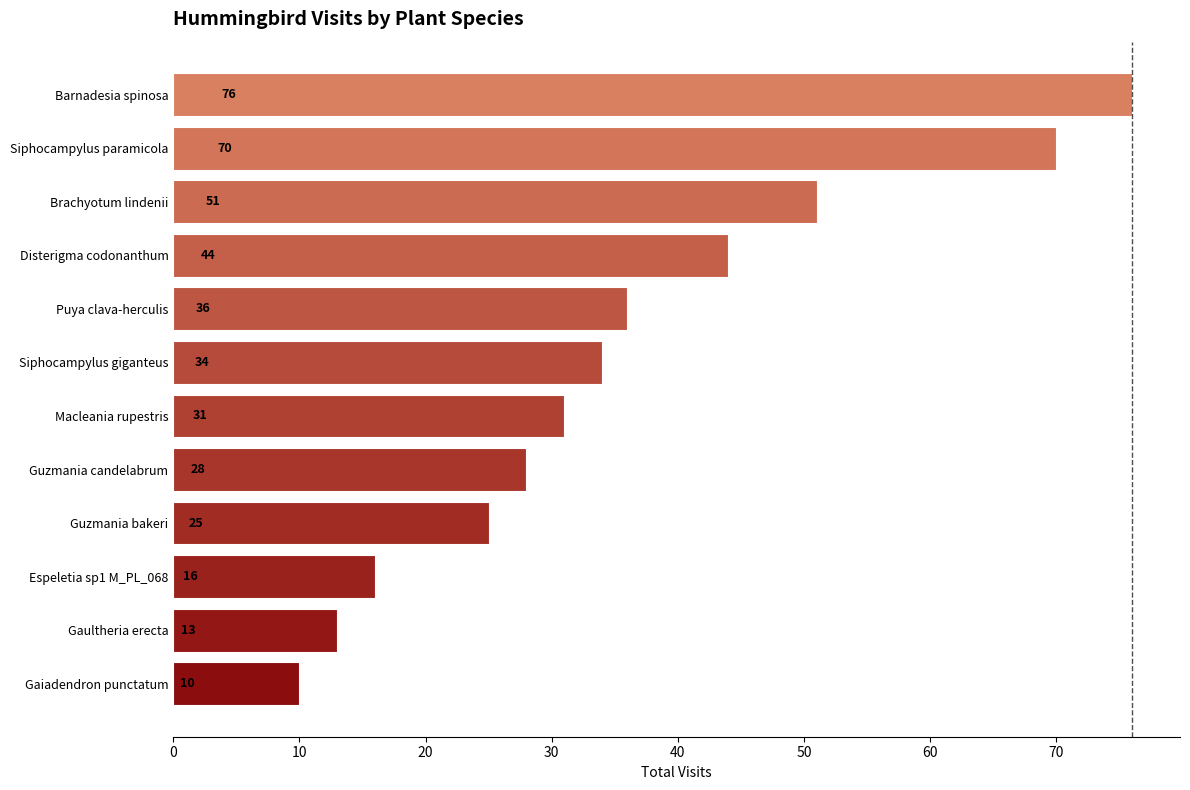

How many bars are there in total?

12